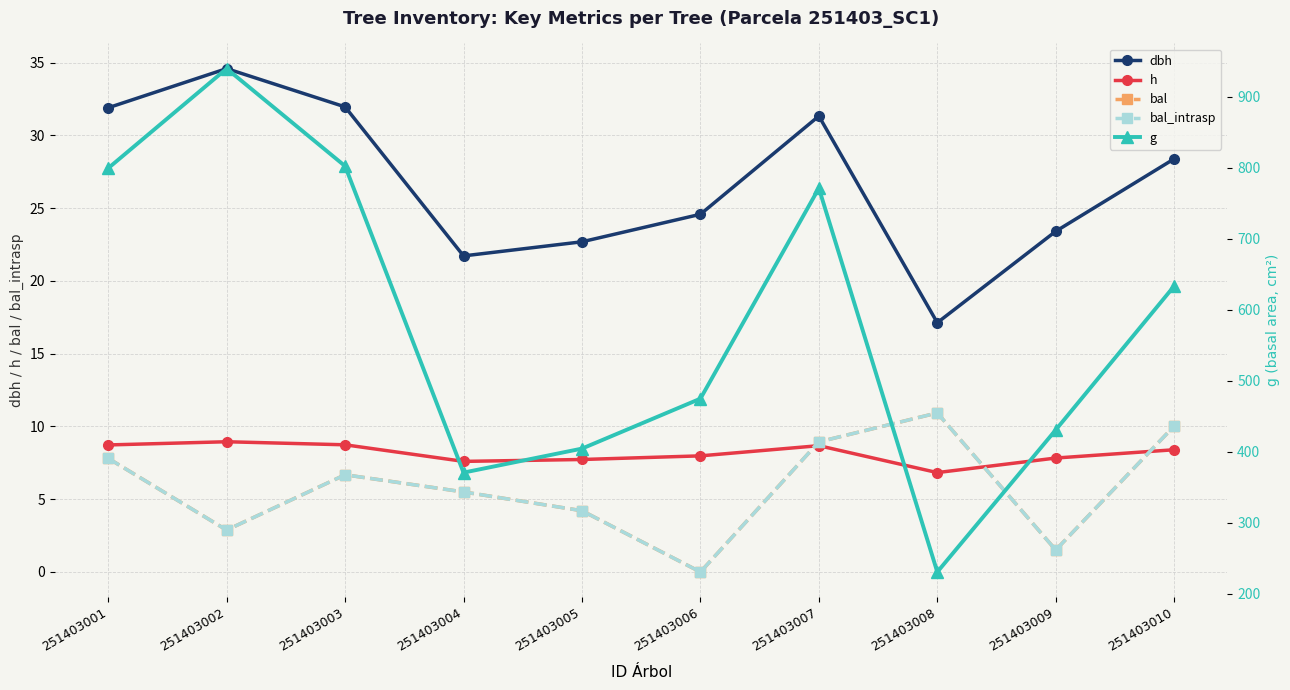

Reading left to right, transcribe all the data shown in this chart.

dbh: 251403001=31.9	251403002=34.6	251403003=32.0	251403004=21.7	251403005=22.7	251403006=24.6	251403007=31.3	251403008=17.1	251403009=23.4	251403010=28.4
h: 251403001=8.7	251403002=8.9	251403003=8.7	251403004=7.6	251403005=7.7	251403006=8.0	251403007=8.7	251403008=6.8	251403009=7.8	251403010=8.4
bal: 251403001=7.8	251403002=2.9	251403003=6.7	251403004=5.5	251403005=4.2	251403006=0.0	251403007=8.9	251403008=10.9	251403009=1.5	251403010=10.0
bal_intrasp: 251403001=7.8	251403002=2.9	251403003=6.7	251403004=5.5	251403005=4.2	251403006=0.0	251403007=8.9	251403008=10.9	251403009=1.5	251403010=10.0
g: 251403001=799.2	251403002=939.5	251403003=802.1	251403004=370.4	251403005=404.2	251403006=474.6	251403007=771.0	251403008=230.4	251403009=430.6	251403010=633.2